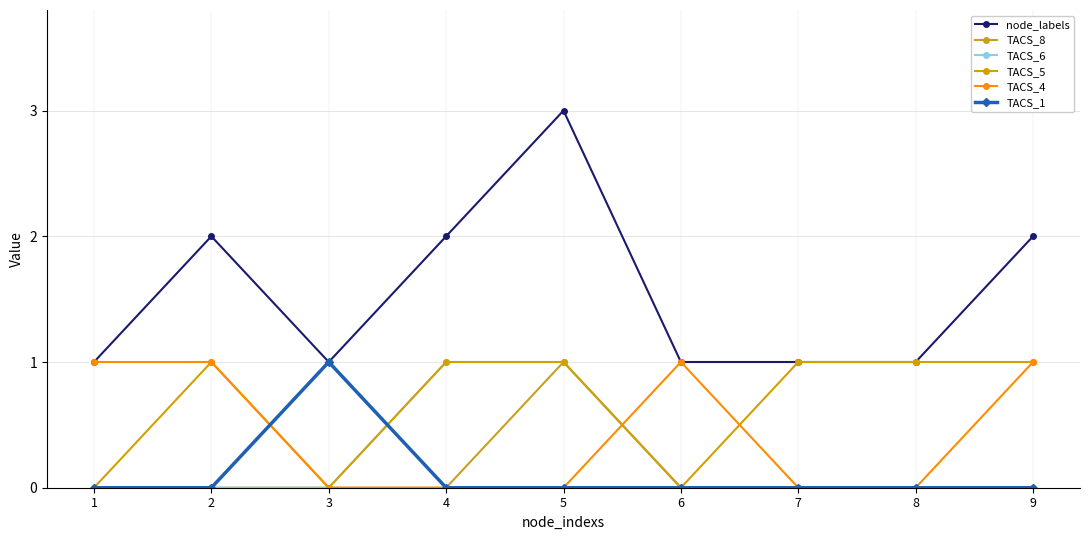

Reading left to right, transcribe all the data shown in this chart.

node_labels: 1	2	1	2	3	1	1	1	2
TACS_8: 0	0	0	0	1	0	0	0	0
TACS_6: 0	0	0	1	1	0	0	0	0
TACS_5: 0	1	0	1	1	0	1	1	1
TACS_4: 1	1	0	0	0	1	0	0	1
TACS_1: 0	0	1	0	0	0	0	0	0